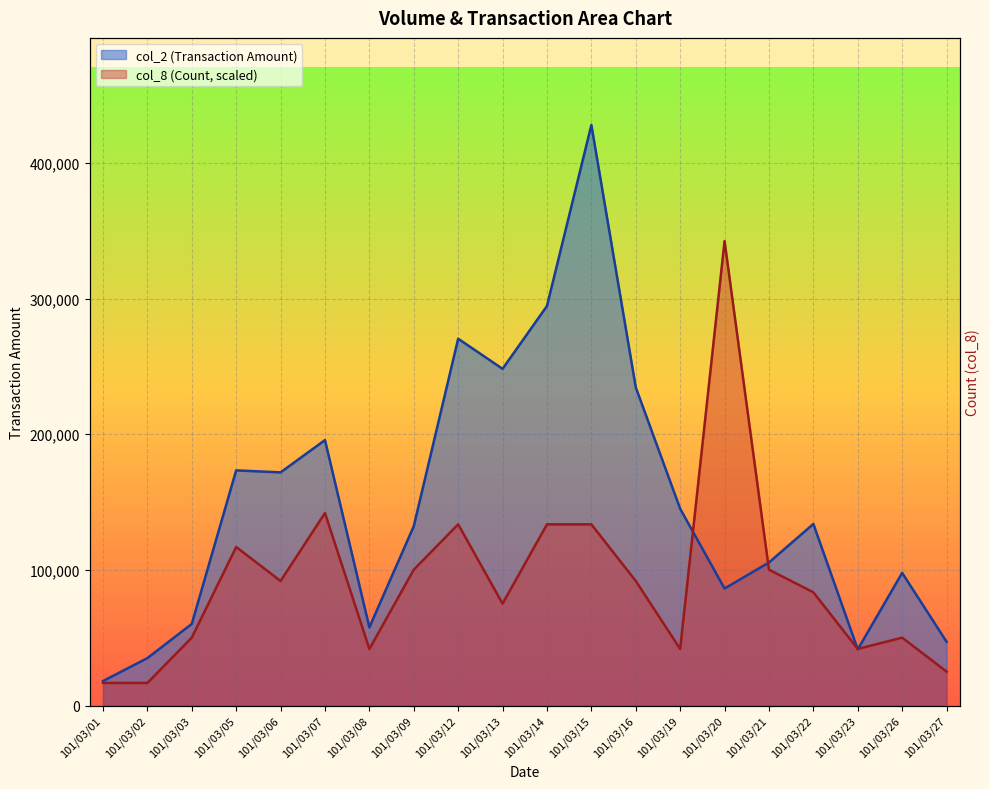

What are all the series names shown in the legend?

col_2, col_8